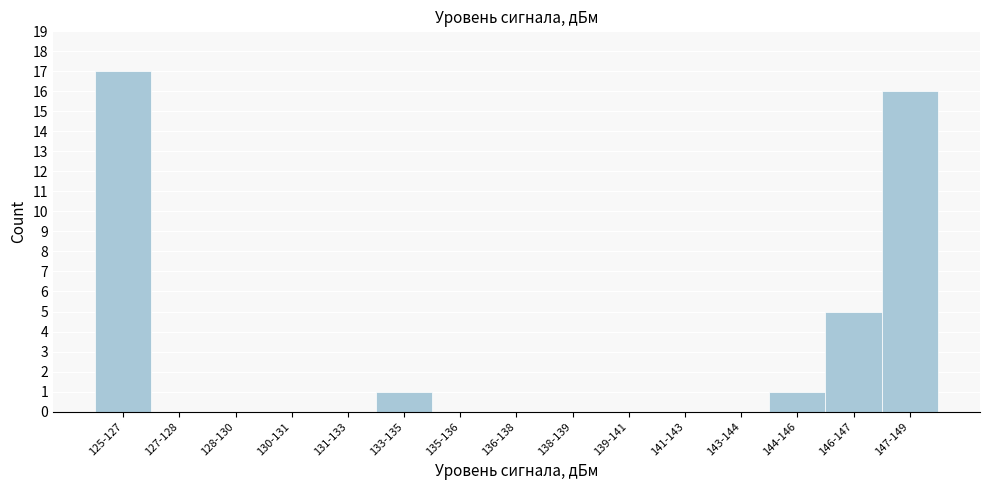

Reading left to right, transcribe all the data shown in this chart.

125-127=17	127-128=0	128-130=0	130-131=0	131-133=0	133-135=1	135-136=0	136-138=0	138-139=0	139-141=0	141-143=0	143-144=0	144-146=1	146-147=5	147-149=16